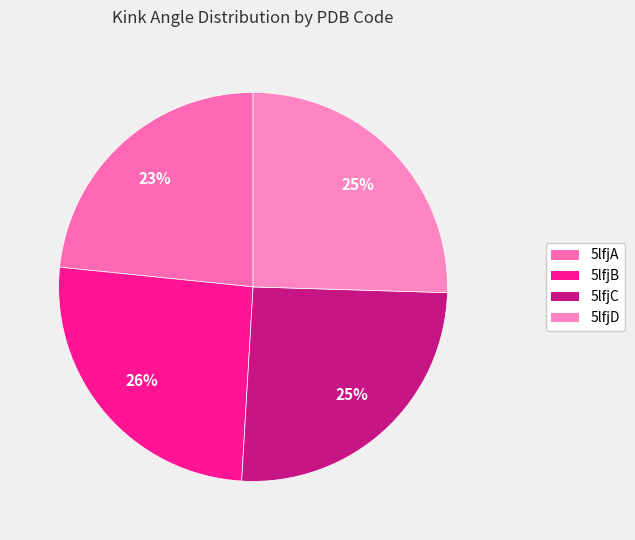

Is there any slice that represents more than half of the pie?

No